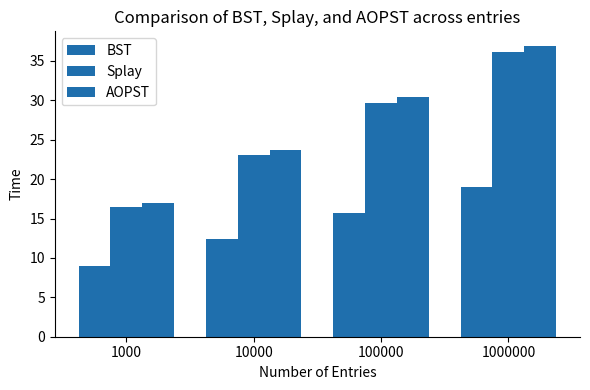

Reading left to right, extract all data points from this chart.

BST: 1000=9.0	10000=12.4	100000=15.7	1000000=19.0
Splay: 1000=16.5	10000=23.0	100000=29.6	1000000=36.2
AOPST: 1000=17.0	10000=23.7	100000=30.4	1000000=36.9